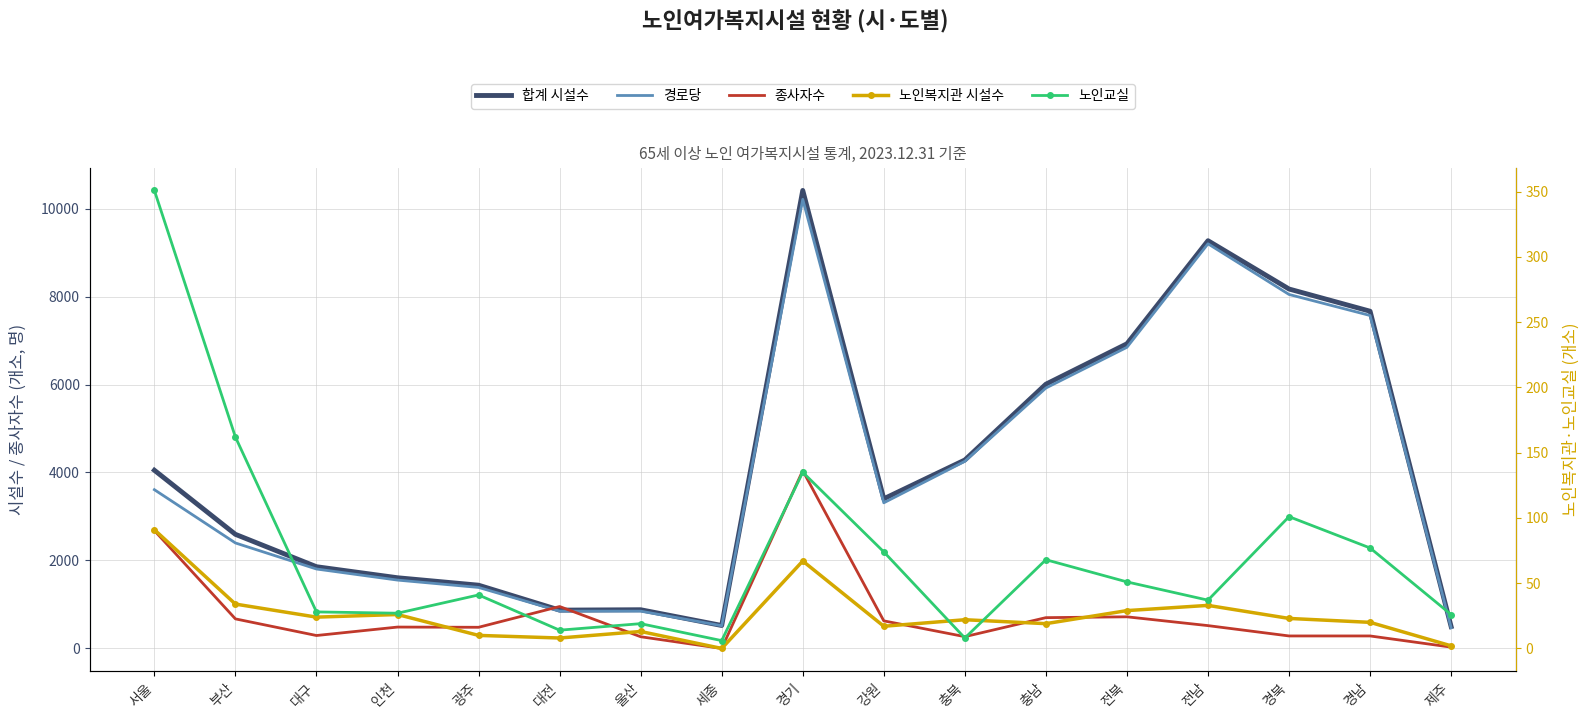

What is the label of the 9th point from the right?

경기